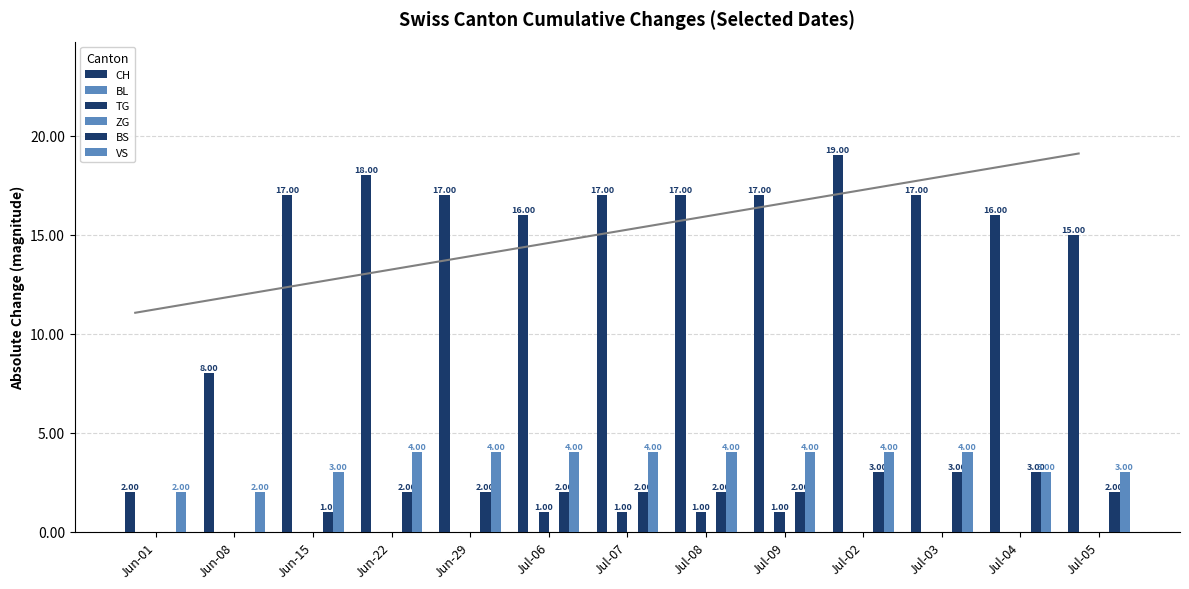

Reading left to right, transcribe all the data shown in this chart.

CH: Jun-01=2	Jun-08=8	Jun-15=17	Jun-22=18	Jun-29=17	Jul-06=16	Jul-07=17	Jul-08=17	Jul-09=17	Jul-02=19	Jul-03=17	Jul-04=16	Jul-05=15
BL: Jun-01=0	Jun-08=0	Jun-15=0	Jun-22=0	Jun-29=0	Jul-06=0	Jul-07=0	Jul-08=0	Jul-09=0	Jul-02=0	Jul-03=0	Jul-04=0	Jul-05=0
TG: Jun-01=0	Jun-08=0	Jun-15=0	Jun-22=0	Jun-29=0	Jul-06=1	Jul-07=1	Jul-08=1	Jul-09=1	Jul-02=0	Jul-03=0	Jul-04=0	Jul-05=0
ZG: Jun-01=0	Jun-08=0	Jun-15=0	Jun-22=0	Jun-29=0	Jul-06=0	Jul-07=0	Jul-08=0	Jul-09=0	Jul-02=0	Jul-03=0	Jul-04=0	Jul-05=0
BS: Jun-01=0	Jun-08=0	Jun-15=1	Jun-22=2	Jun-29=2	Jul-06=2	Jul-07=2	Jul-08=2	Jul-09=2	Jul-02=3	Jul-03=3	Jul-04=3	Jul-05=2
VS: Jun-01=2	Jun-08=2	Jun-15=3	Jun-22=4	Jun-29=4	Jul-06=4	Jul-07=4	Jul-08=4	Jul-09=4	Jul-02=4	Jul-03=4	Jul-04=3	Jul-05=3